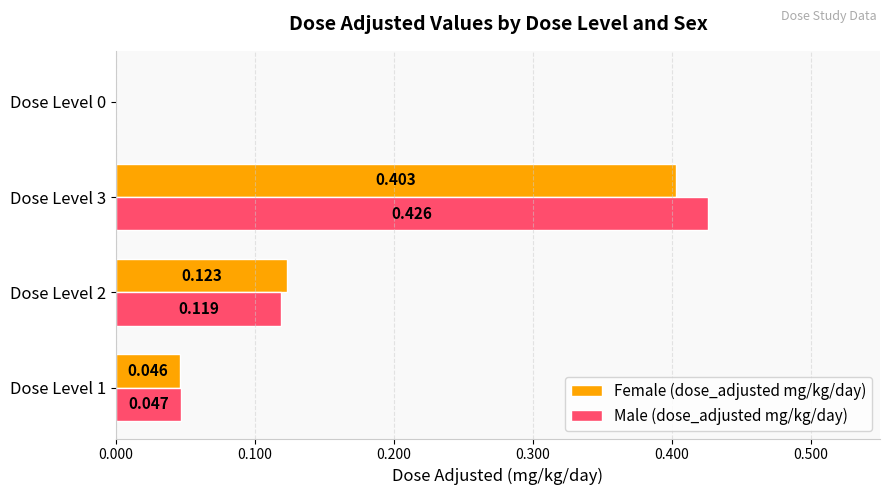

Which series has the largest total across all categories?

Male (dose_adjusted mg/kg/day)